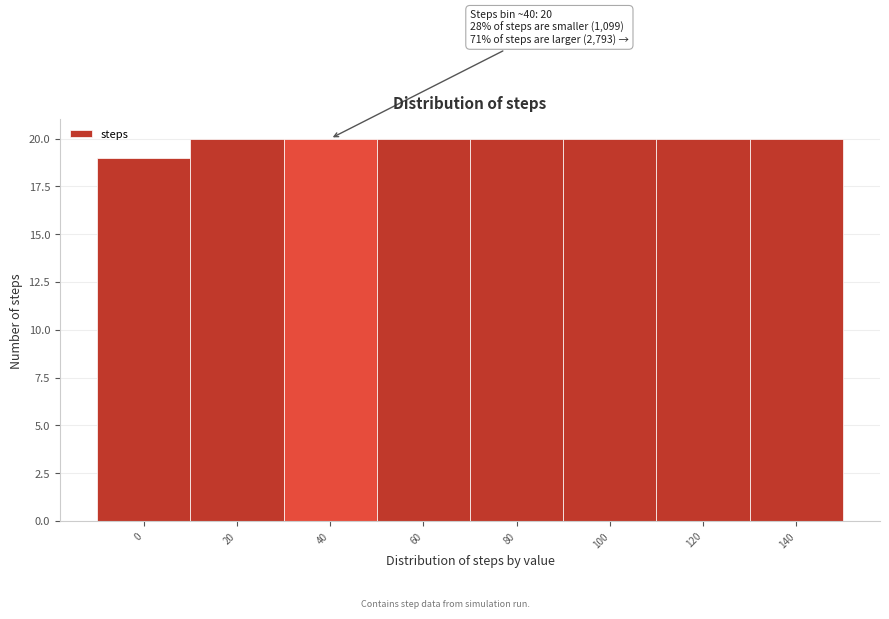

Reading right to left, list all the values displayed in this chart.

20	20	20	20	20	20	20	19